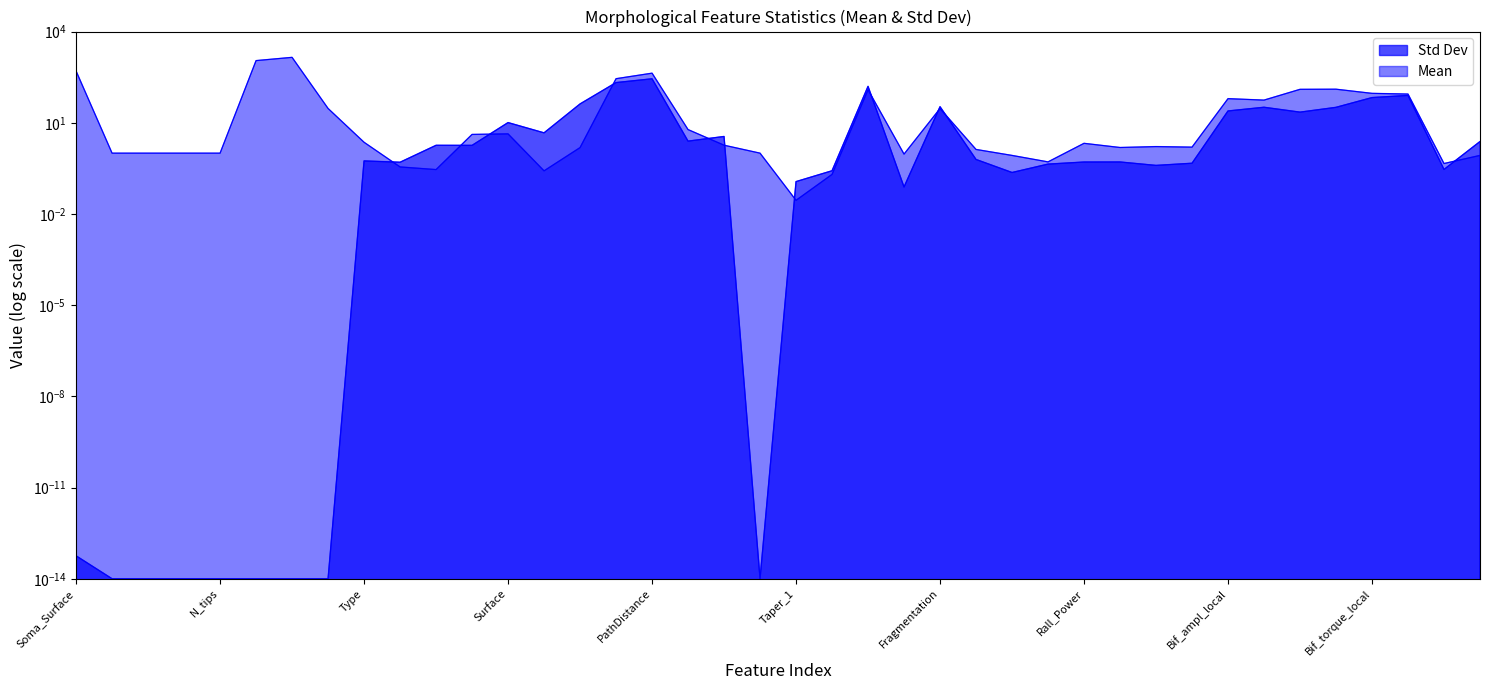

What is the sum of all Mean values?

4509.0